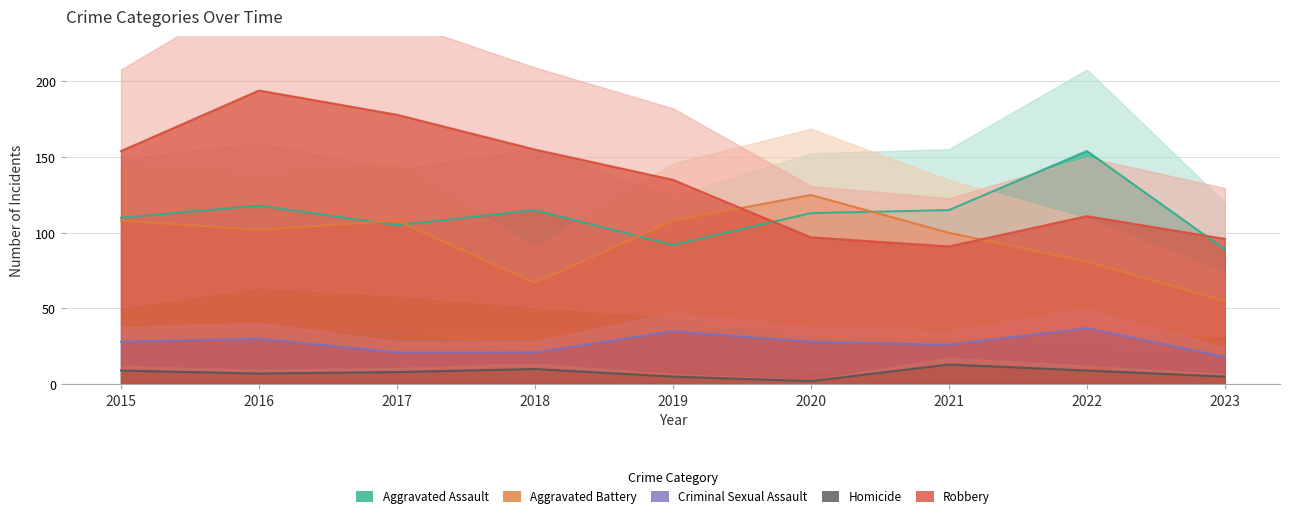

At how many categories does at least one series exceed 148?

5